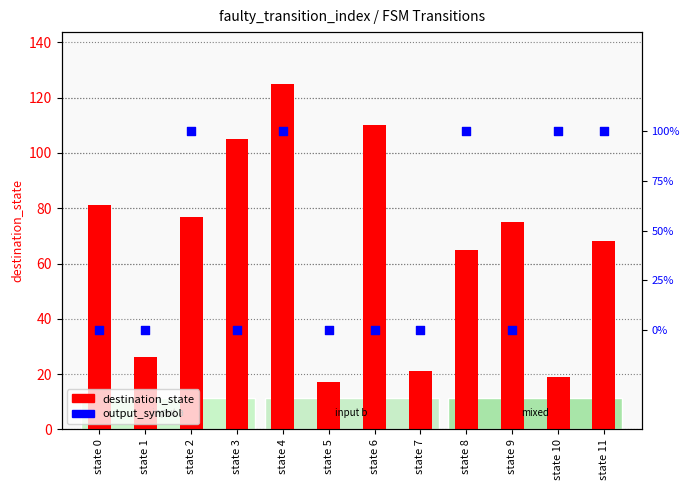

Which series reaches the maximum Y coordinate?

destination_state